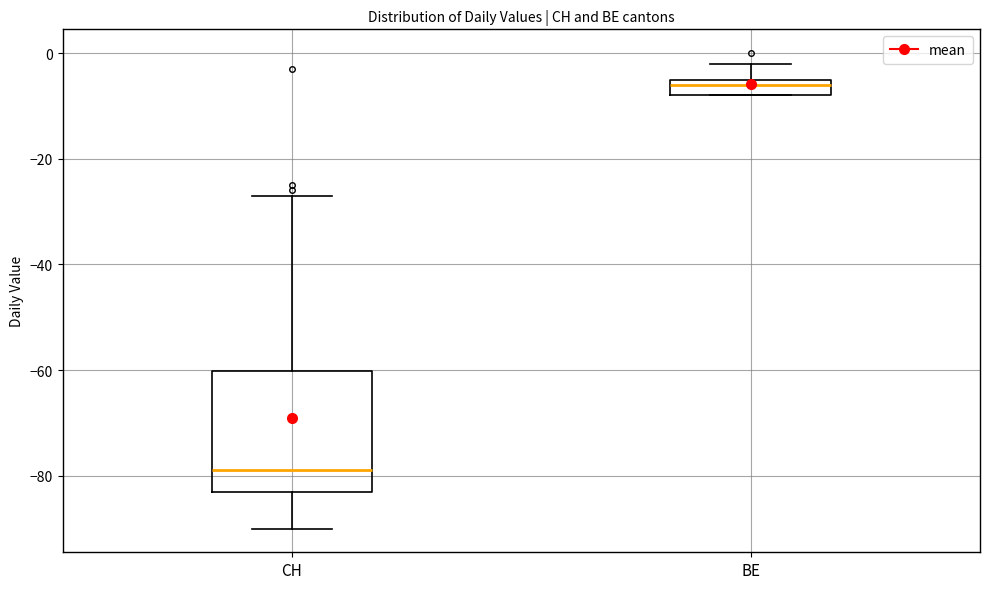

Reading left to right, read every box against the y-axis: the position of its median line, the range the box covers, and the ends of its whiskers. The values are not printed on the chart, so give them approximately, as read against the axis.

CH: median -78, box -82 to -60, whiskers -90 to -26
BE: median -6, box -8 to -4, whiskers -8 to -2